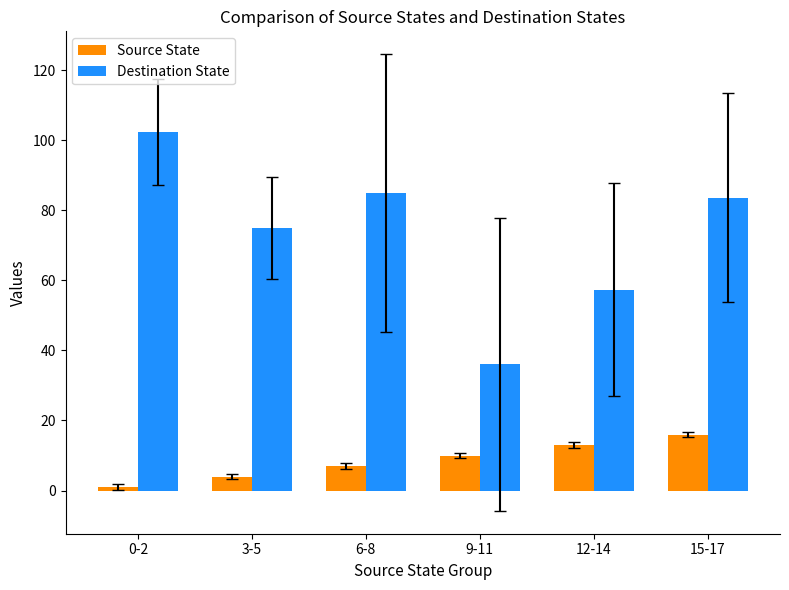

At how many categories does at least one series exceed 52?

5